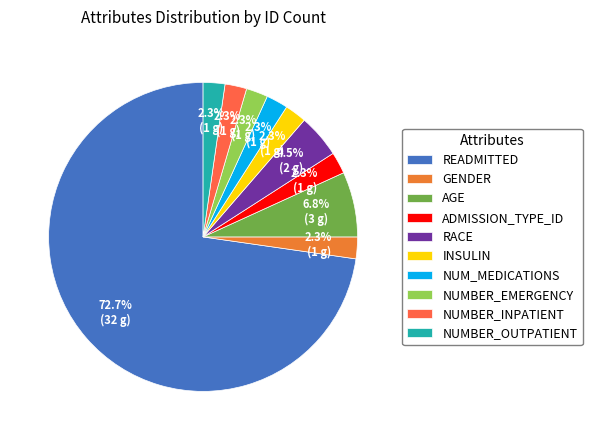

How many slices are in this pie chart?

10